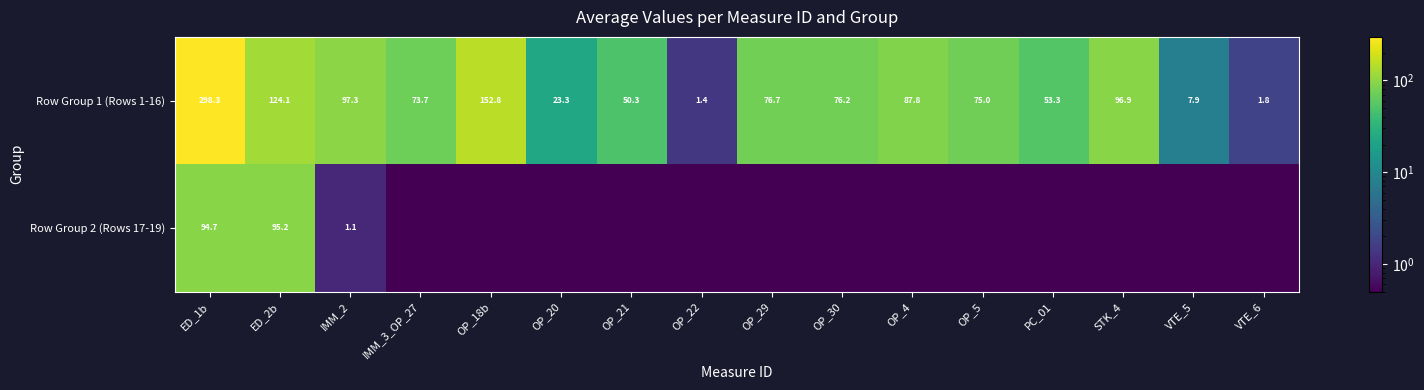

Between VTE_5 and OP_30, which is larger?

OP_30